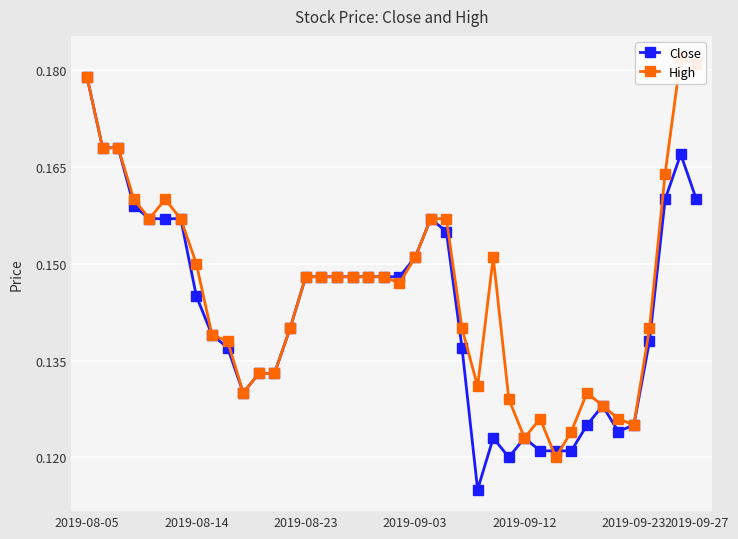

Count the Close values in the range 0 to 1.

40